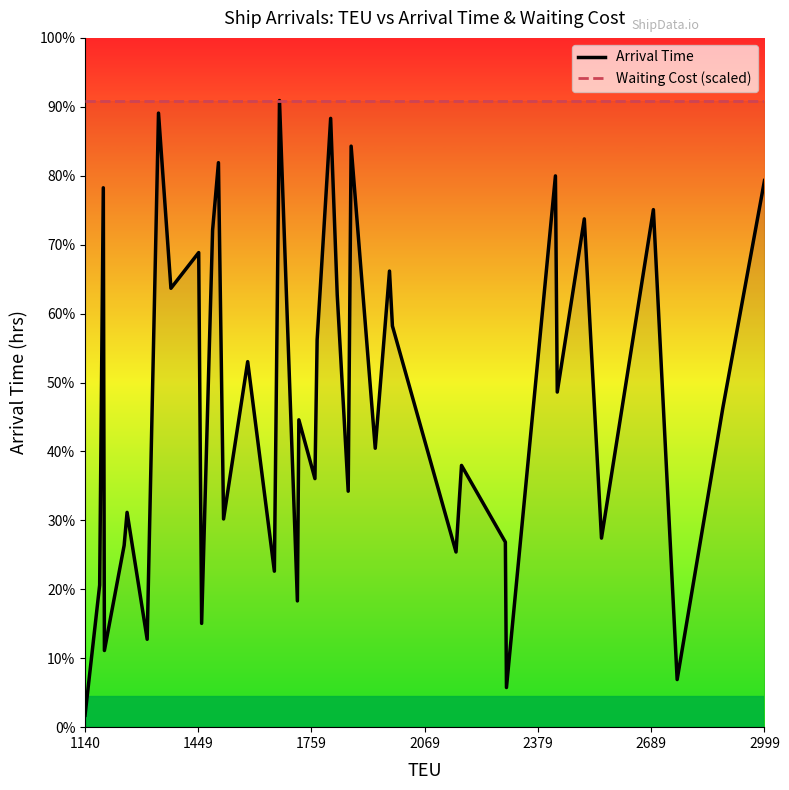

What are all the series names shown in the legend?

Arrival Time, Waiting Cost (scaled)